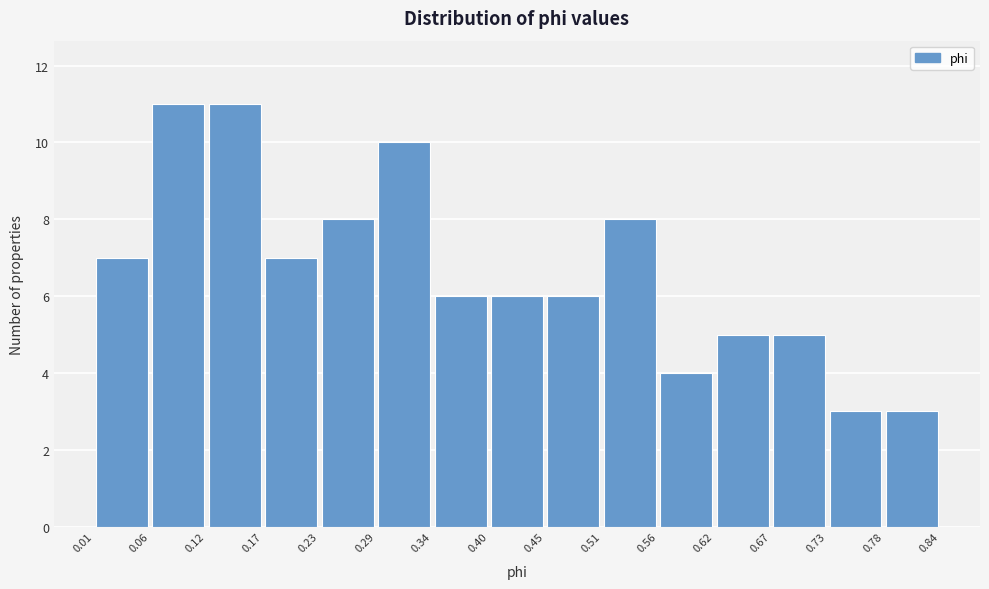

Reading left to right, list every bar in this chart as the range it spans on the x-axis followed by its height. The values are not printed on the chart, so give them approximately, as read against the axis.

0.01 to 0.06: 7
0.06 to 0.12: 11
0.12 to 0.17: 11
0.17 to 0.23: 7
0.23 to 0.29: 8
0.29 to 0.34: 10
0.34 to 0.40: 6
0.40 to 0.45: 6
0.45 to 0.51: 6
0.51 to 0.56: 8
0.56 to 0.62: 4
0.62 to 0.67: 5
0.67 to 0.73: 5
0.73 to 0.78: 3
0.78 to 0.84: 3